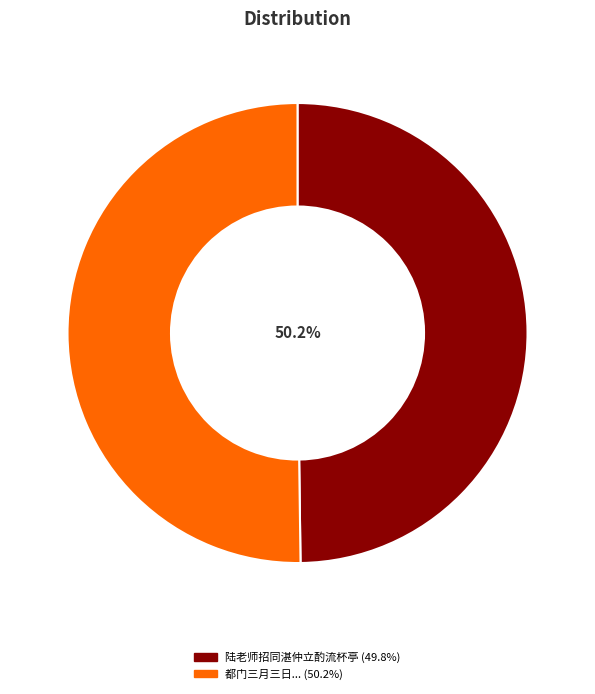

Does 都门三月三日李灌溪老师招同顾端木陆起顽徐孟博简伯葵集双河庵即席赠起顽予将南还 account for over 50% of the chart?

Yes